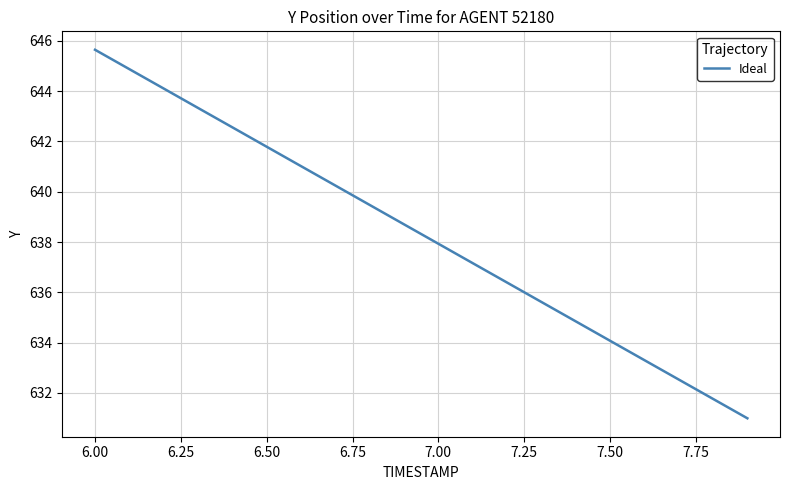

What is the difference between the maximum and minimum values?

14.7